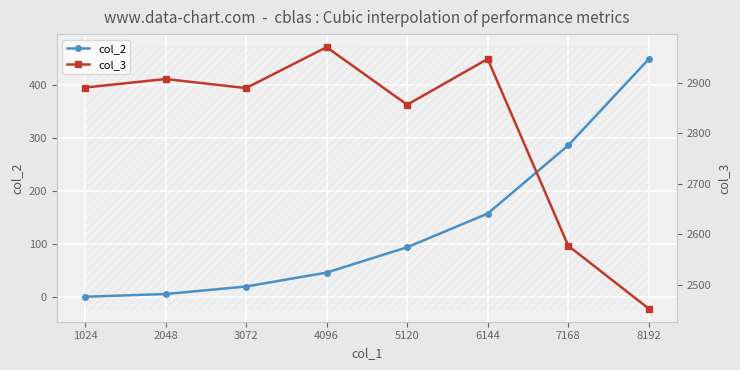

What is the maximum value for col_3?

2970.3